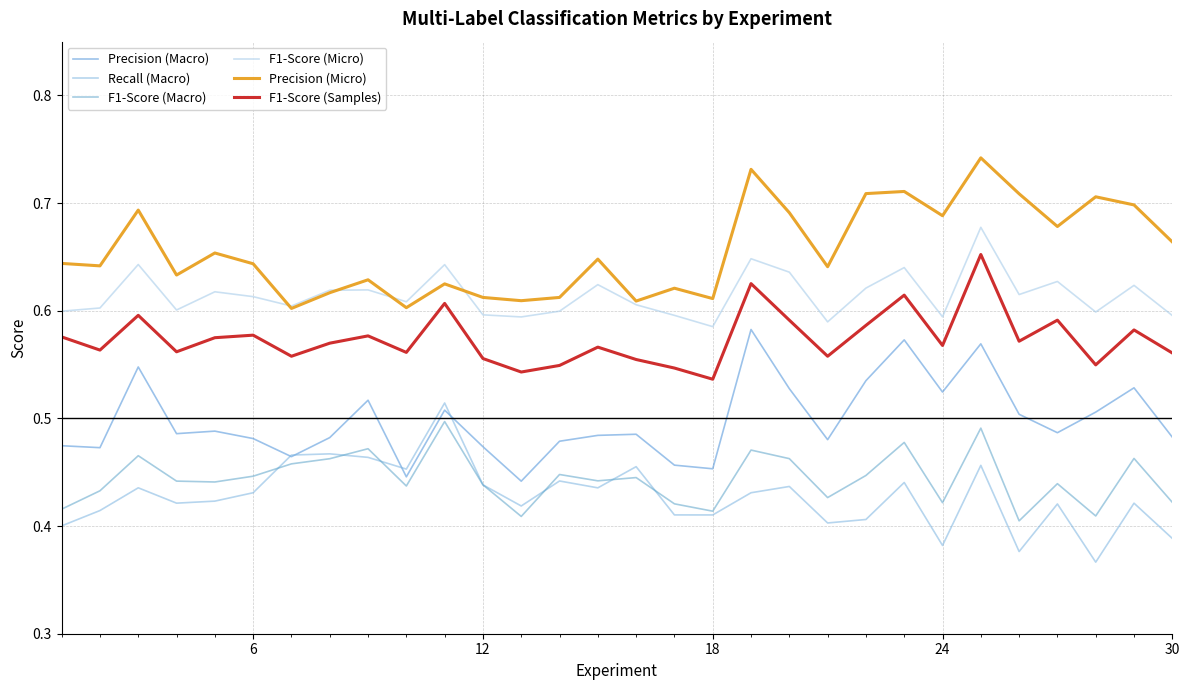

Is this an area chart (filled region under the line)?

No